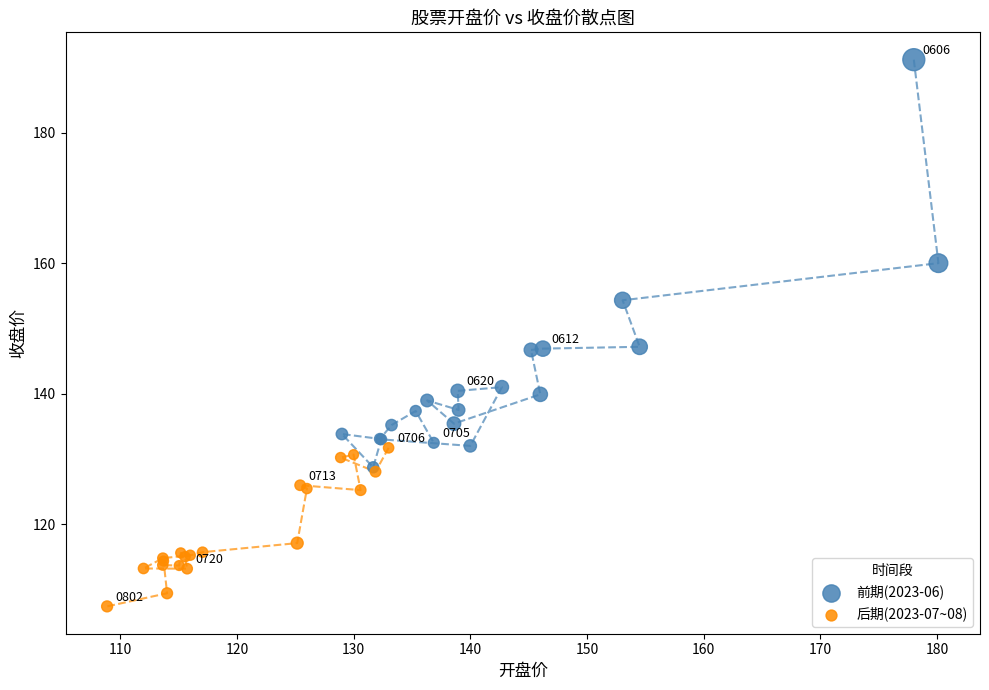

Which series has the largest Y range (max minus min)?

前期(2023-06)